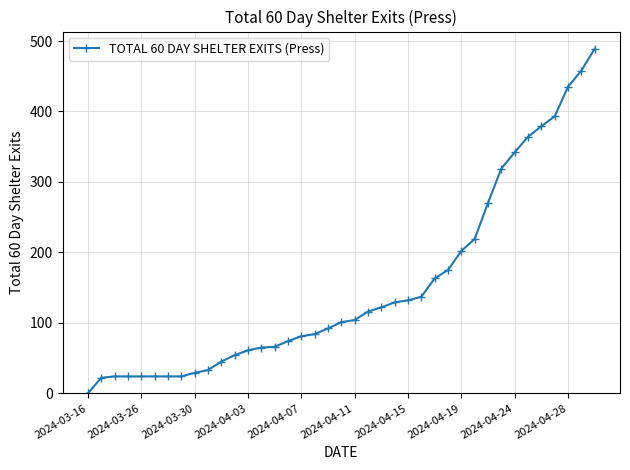

What is the greatest value displayed?

489